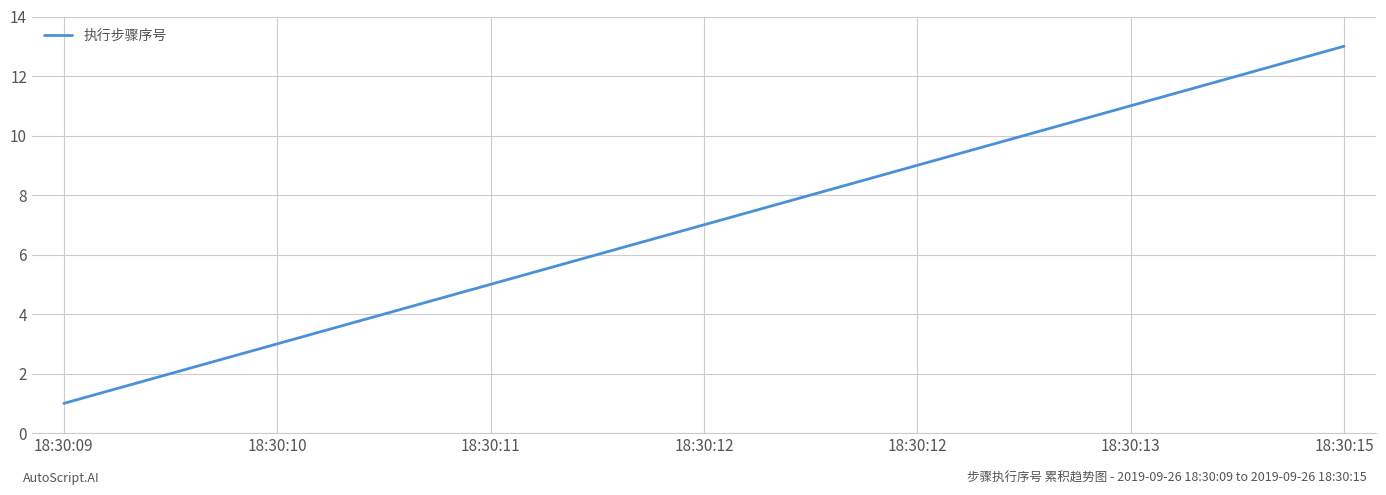

What is the maximum value shown in the chart?

13